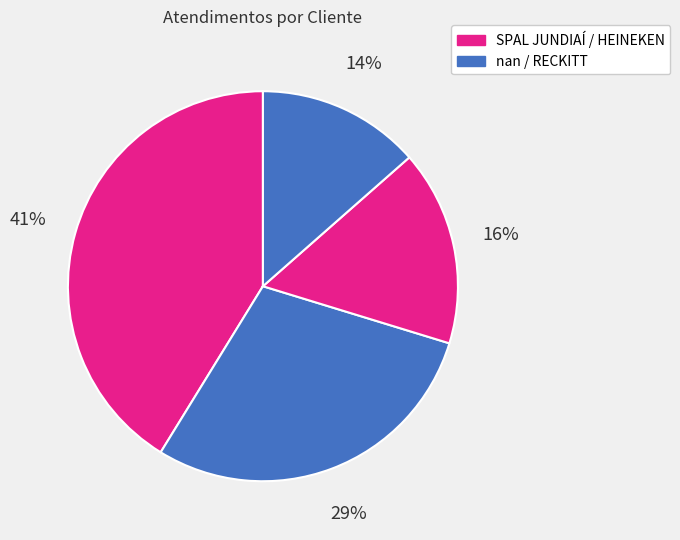

How many segments does this pie chart have?

4